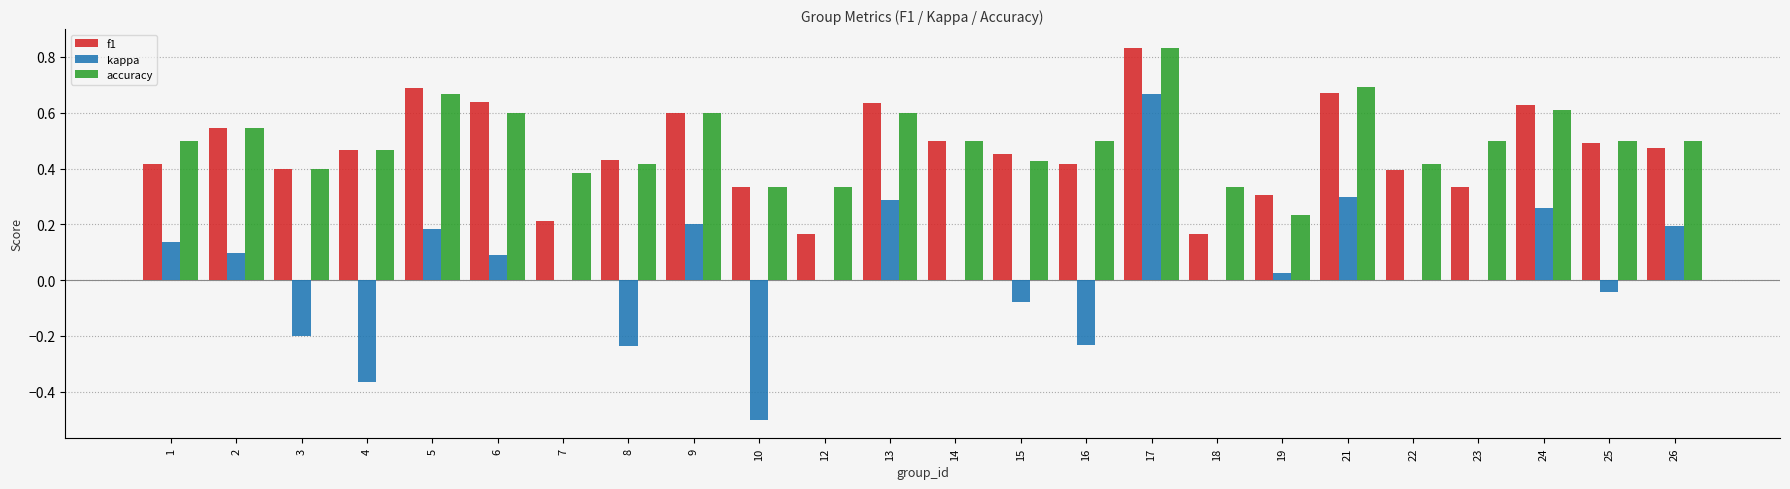

The value of kappa at 2 is 0.1. True or false?

True